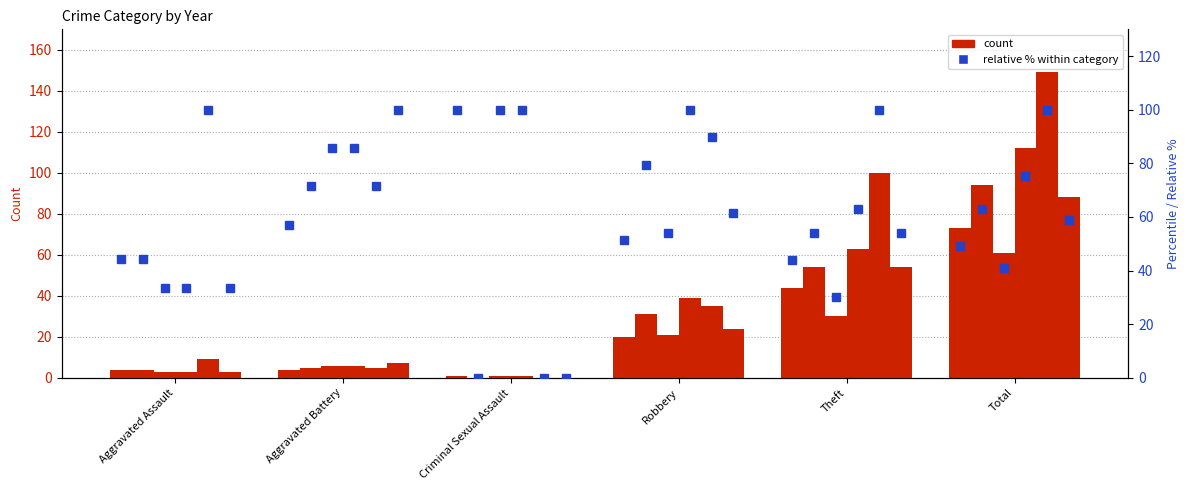

Which category has the lowest value in the 2015 series?

Criminal Sexual Assault